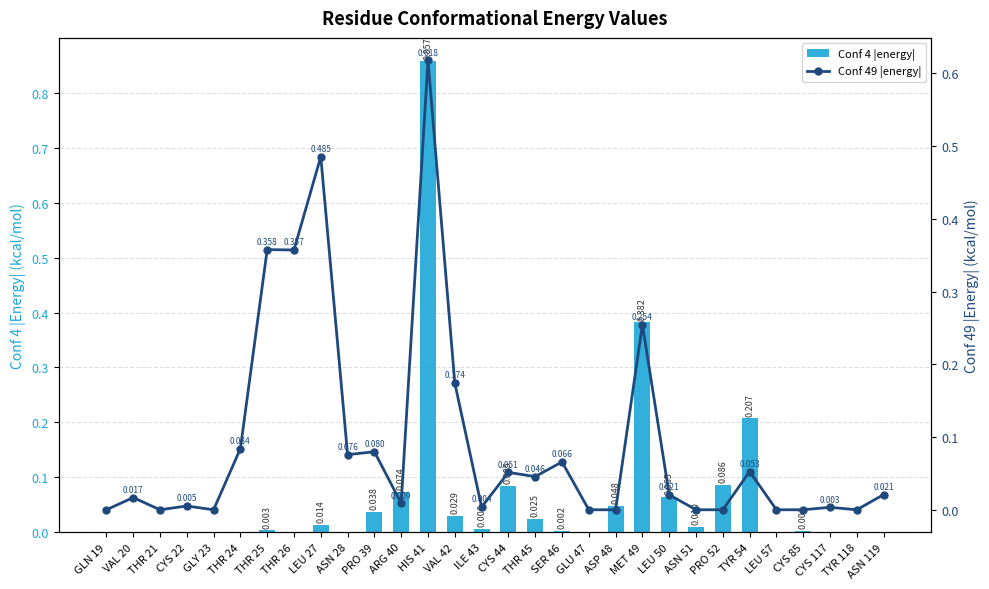

Reading right to left, transcribe all the data shown in this chart.

Conf 4 |energy|: 0.0	0.0	0.0	0.0	0.0	0.2	0.1	0.0	0.1	0.4	0.0	0.0	0.0	0.0	0.1	0.0	0.0	0.9	0.1	0.0	0.0	0.0	0.0	0.0	0.0	0.0	0.0	0.0	0.0	0.0
Conf 49 |energy|: 0.0	0.0	0.0	0.0	0.0	0.1	0.0	0.0	0.0	0.3	0.0	0.0	0.1	0.0	0.1	0.0	0.2	0.6	0.0	0.1	0.1	0.5	0.4	0.4	0.1	0.0	0.0	0.0	0.0	0.0